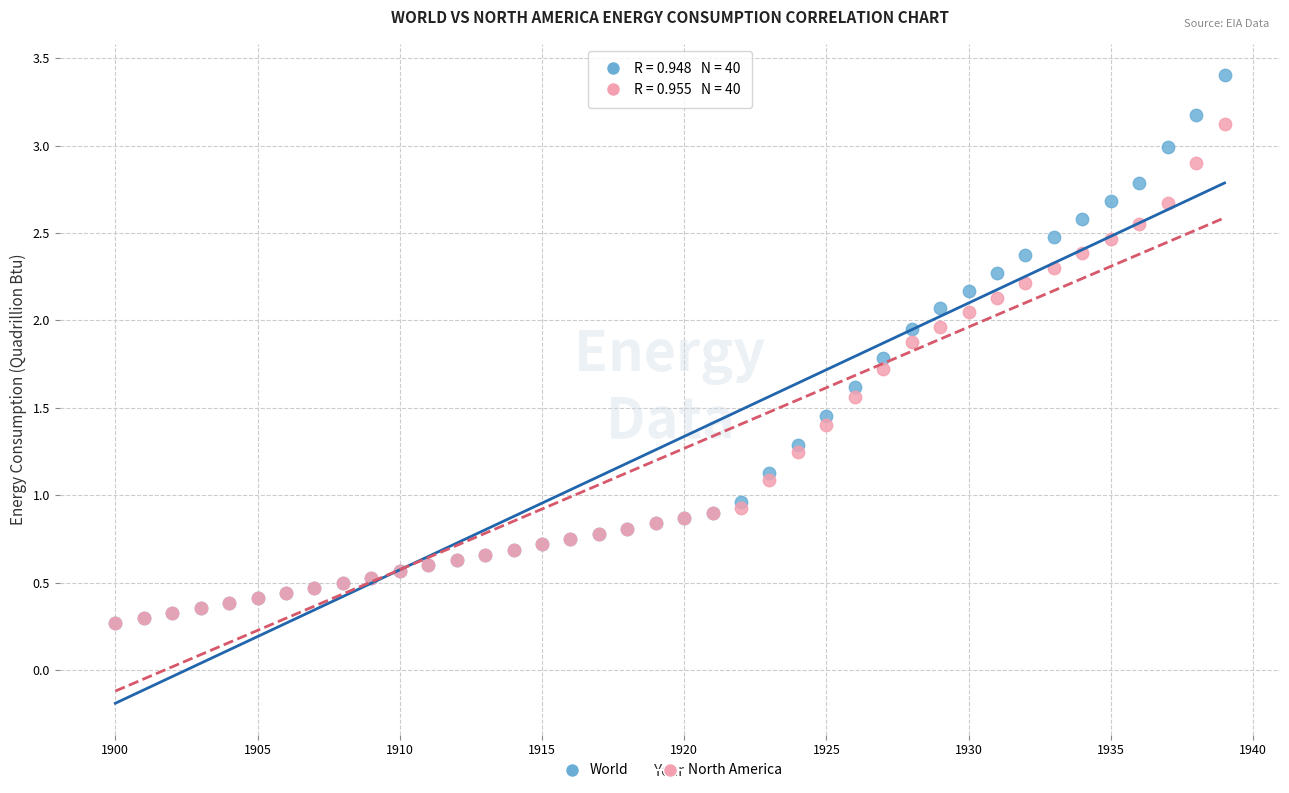

What are all the series names shown in the legend?

World, North America